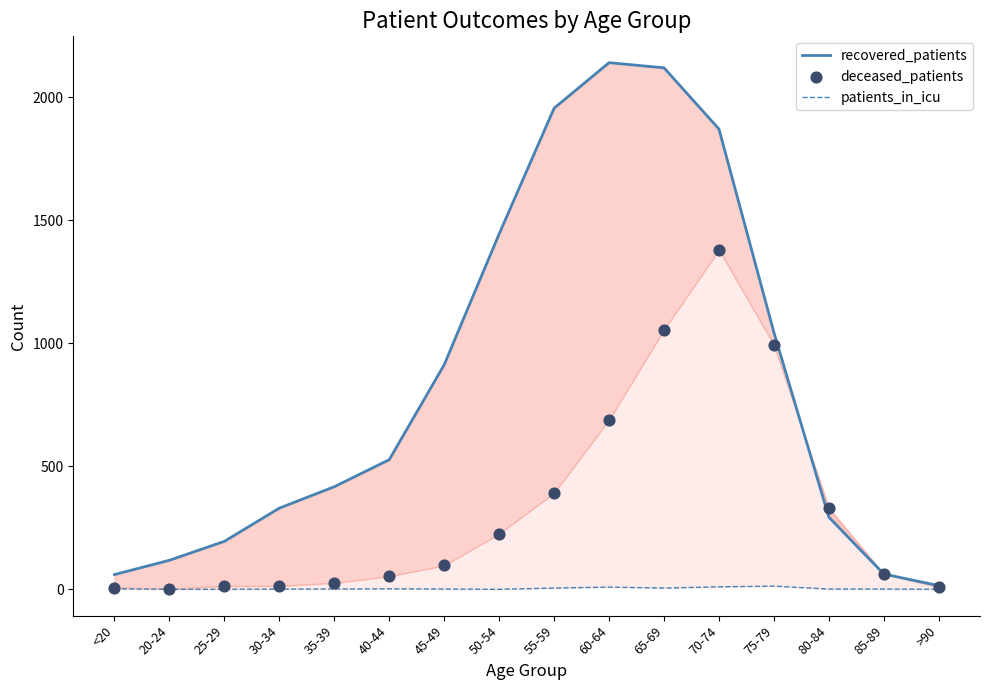

What is the total value across all series at 65-69?

3180